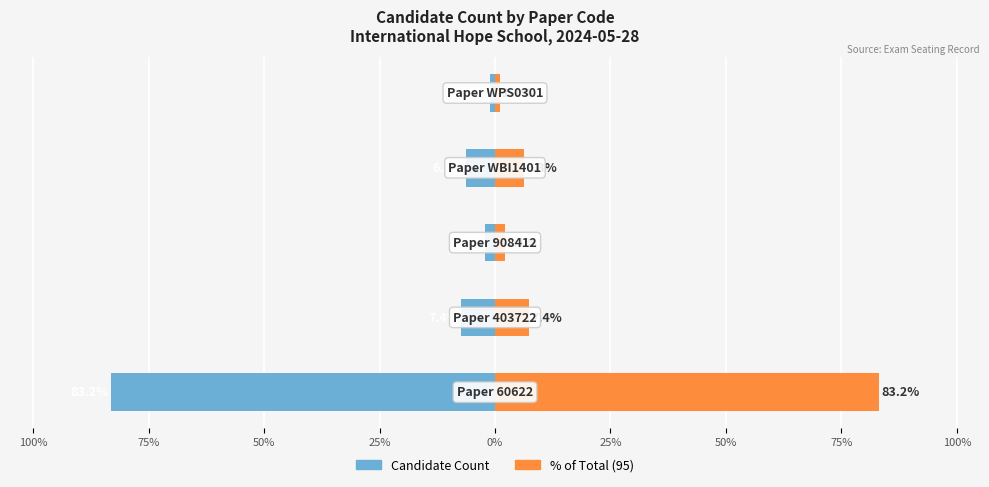

Reading left to right, list all the values displayed in this chart.

Candidate Count: -83.2	-7.4	-2.1	-6.3	-1.1
Percentage of Total: 83.2	7.4	2.1	6.3	1.1